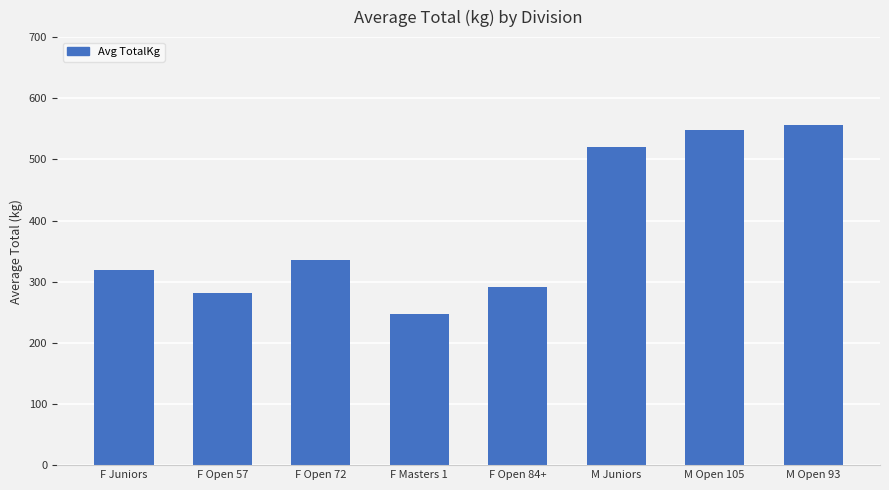

Rank the categories by value from lowest to highest.

F Masters 1, F Open 57, F Open 84+, F Juniors, F Open 72, M Juniors, M Open 105, M Open 93